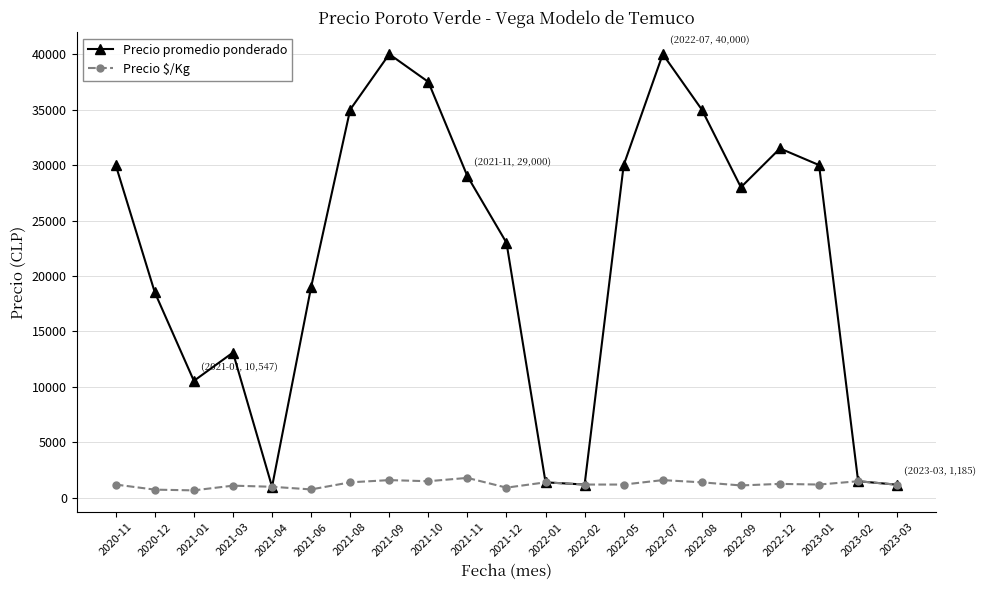

Which series has the largest range (max minus min)?

Precio promedio ponderado